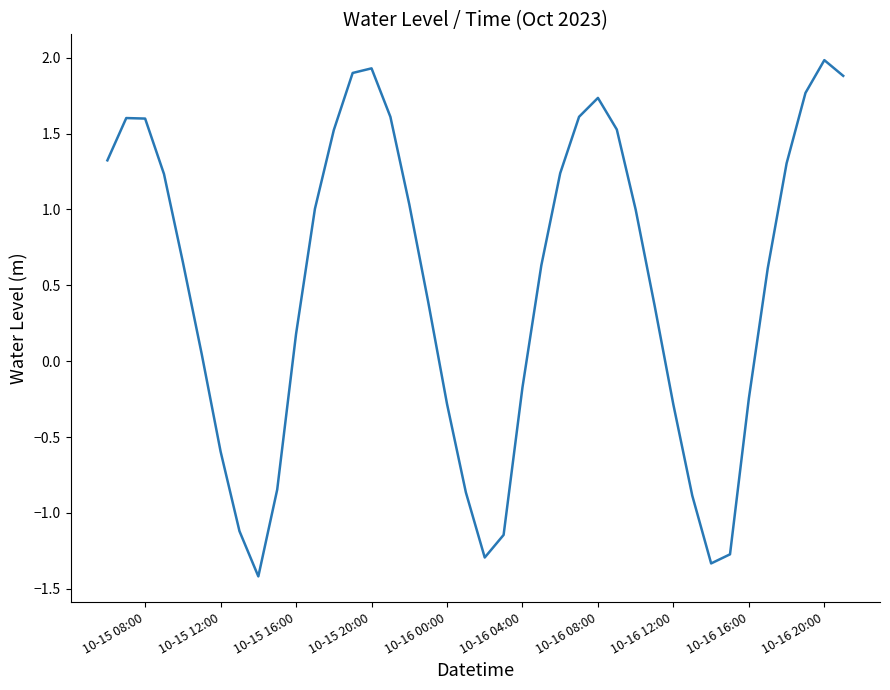

What is the minimum value shown in the chart?

-1.4